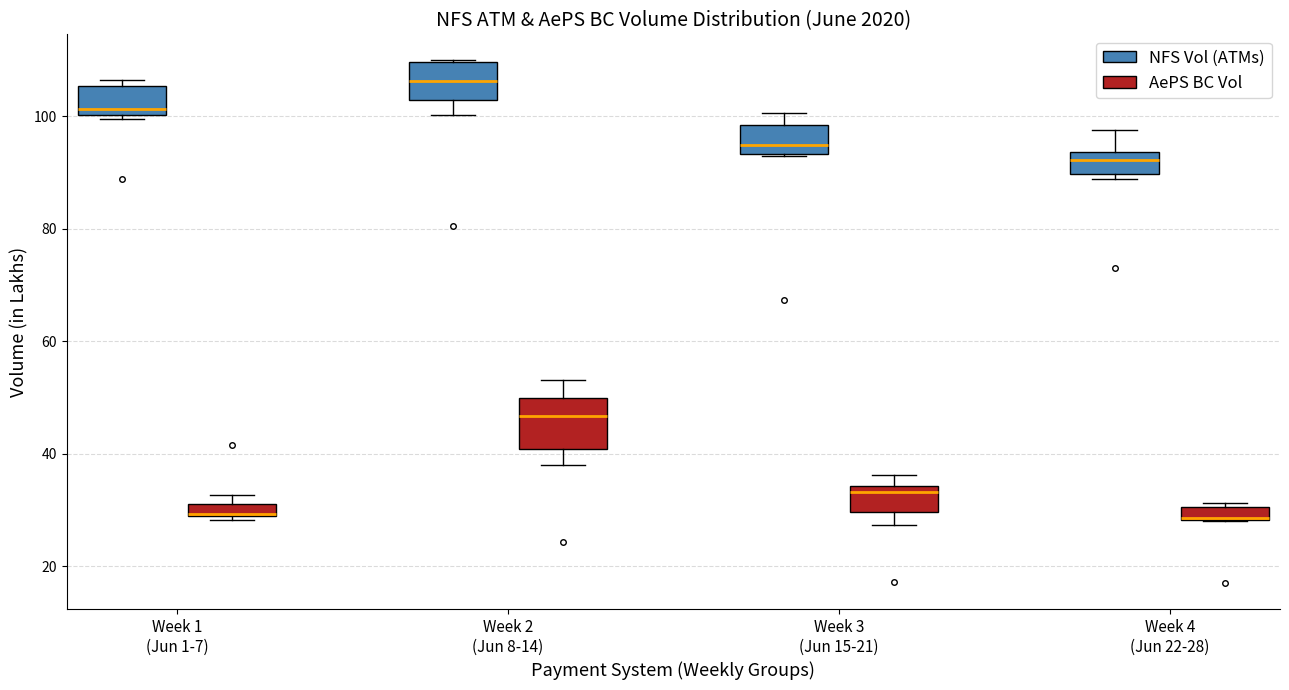

Which box is the tallest, from its lower edge to its upper edge?

Week 2 (Jun 8-14) (AePS BC Vol)